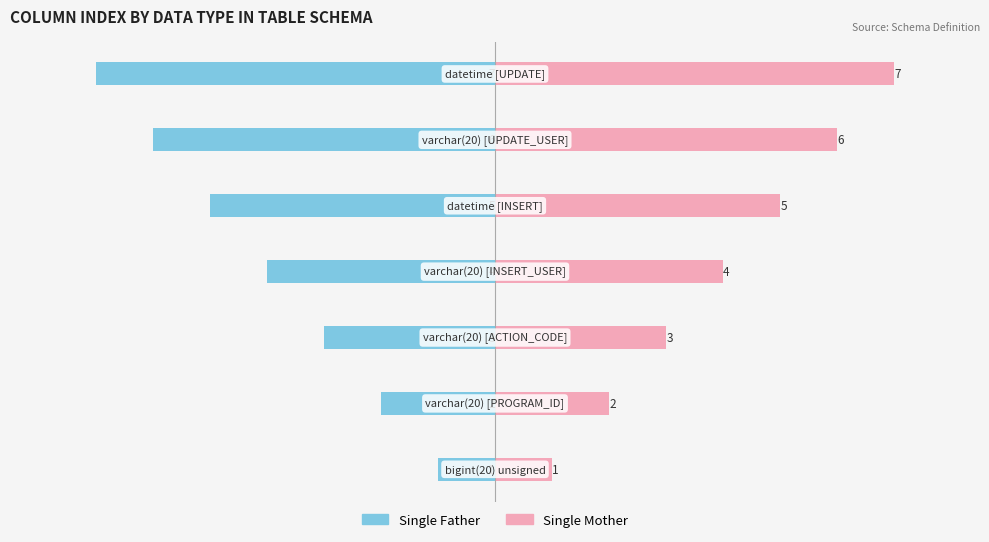

What position from the right is −8?

6